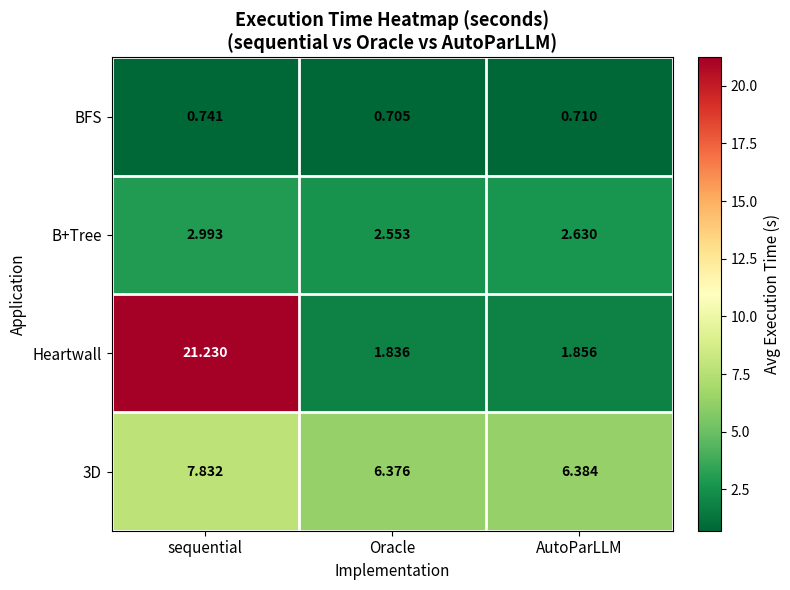

At which category is the sum across all series the highest?

sequential